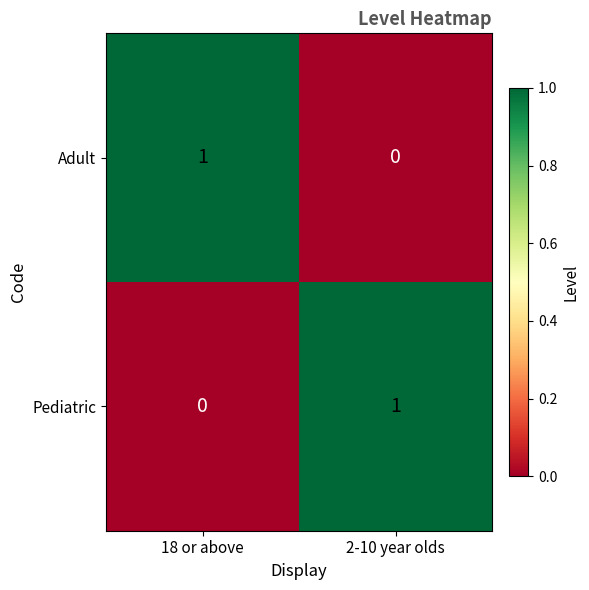

What is the spread (max minus min) of values at 2-10 year olds?

1